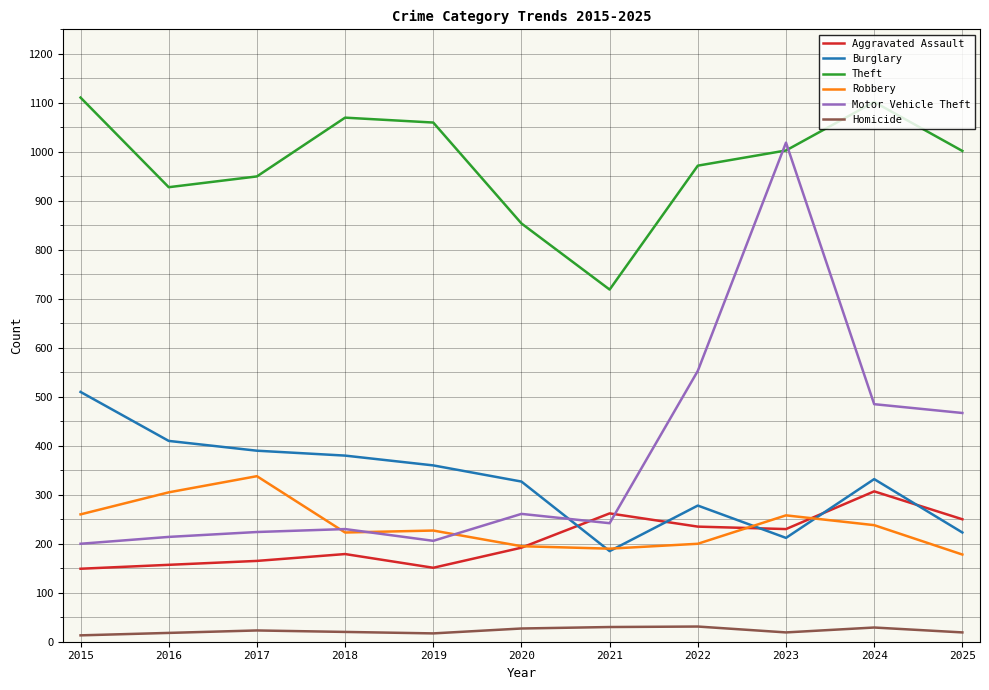

What are all the series names shown in the legend?

Aggravated Assault, Burglary, Theft, Robbery, Motor Vehicle Theft, Homicide